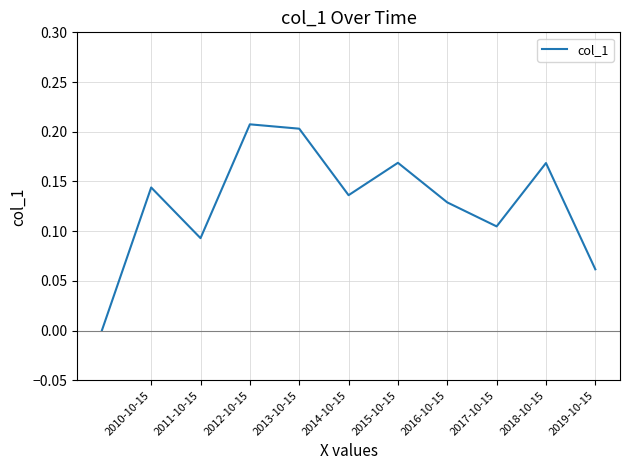

Does the chart display data point markers on the line(s)?

No